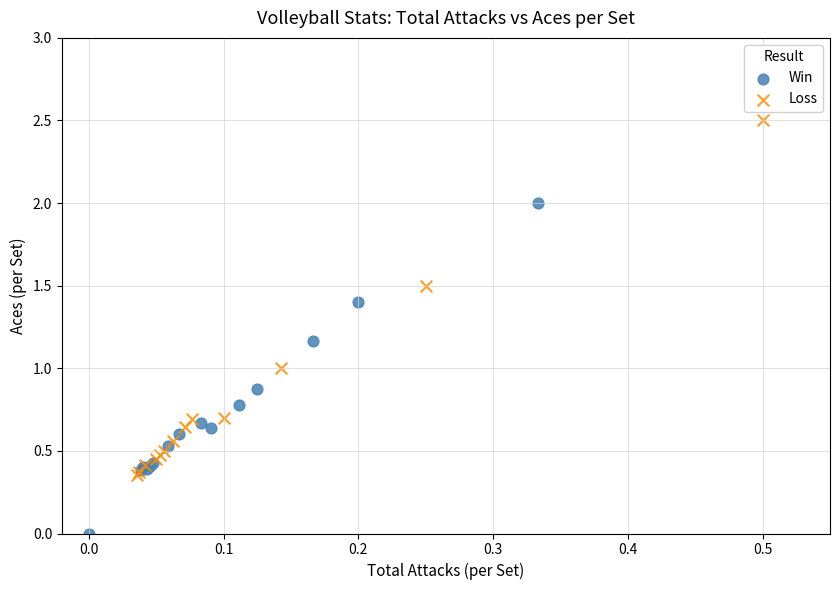

Which series has the largest Y range (max minus min)?

Loss